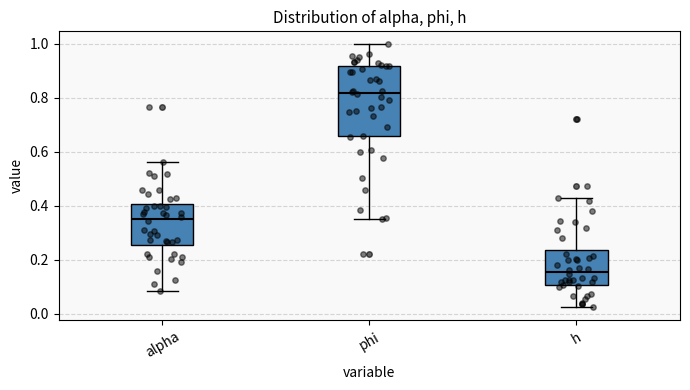

Reading left to right, read every box against the y-axis: the position of its median line, the range the box covers, and the ends of its whiskers. The values are not printed on the chart, so give them approximately, as read against the axis.

alpha: median 0.36, box 0.26 to 0.40, whiskers 0.08 to 0.56
phi: median 0.82, box 0.66 to 0.92, whiskers 0.36 to 1.00
h: median 0.16, box 0.10 to 0.24, whiskers 0.02 to 0.44